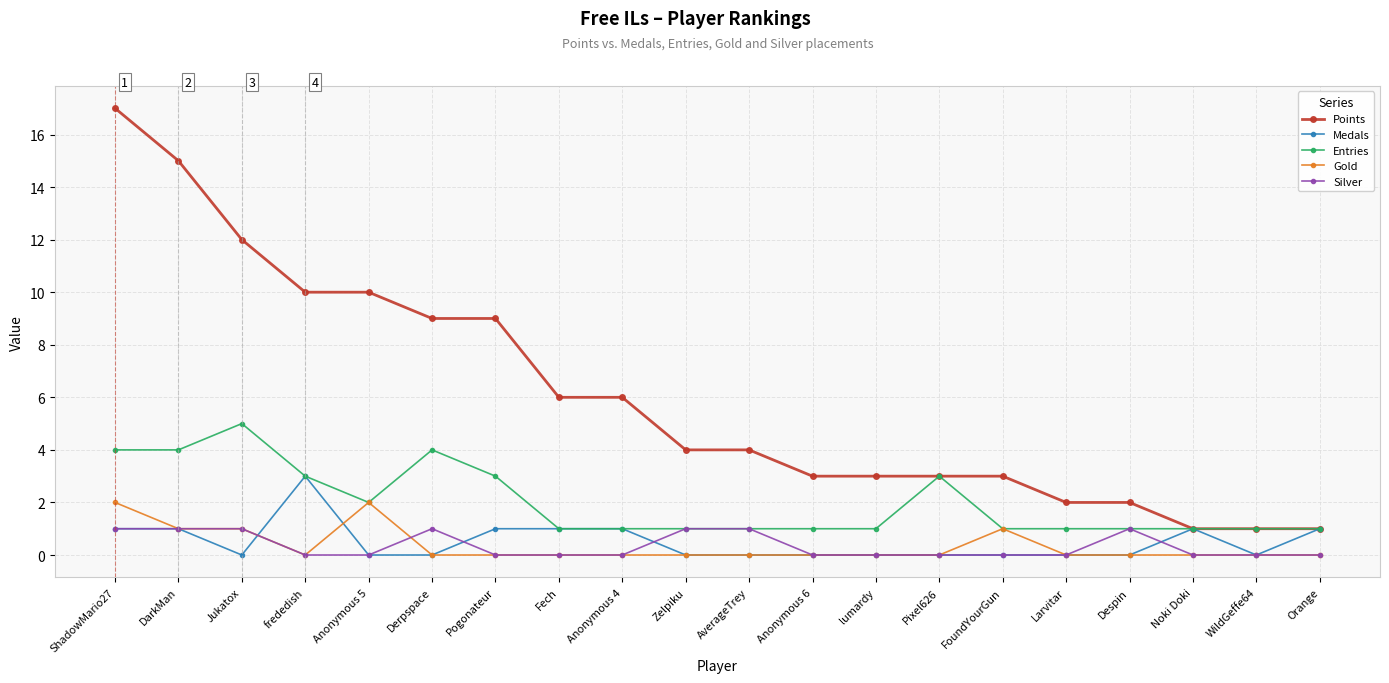

True or false: Entries has a value of 2 at lumardy.

False